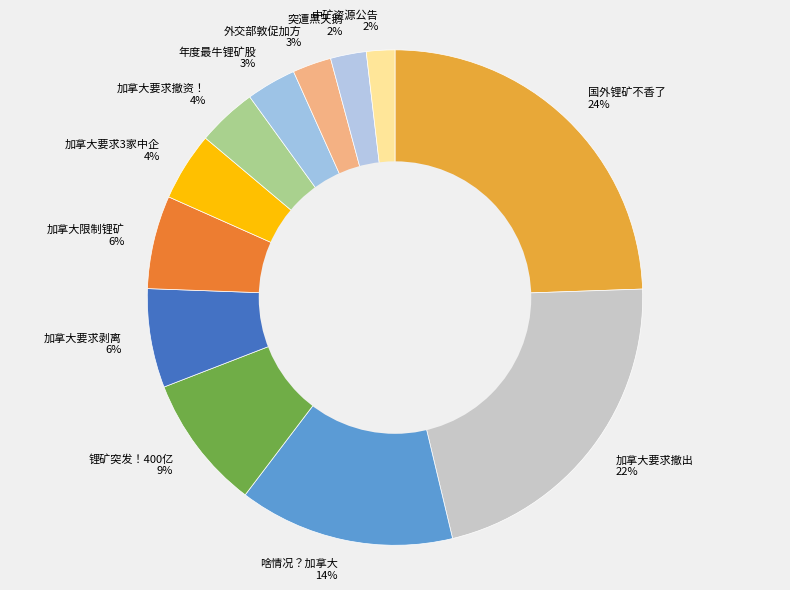

To the nearest percent, what percentage of the pie is 外交部敦促加方?

3%